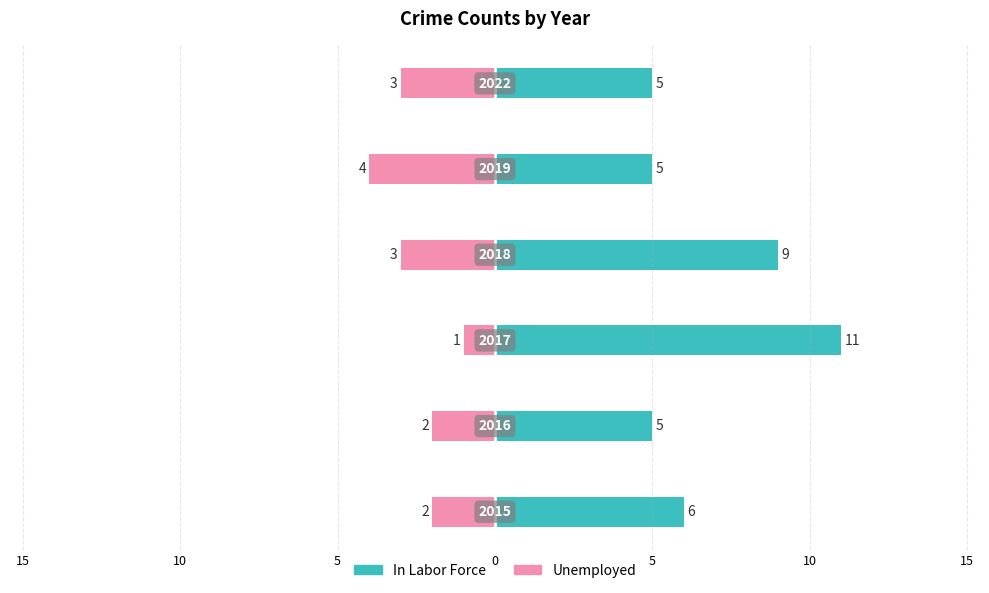

List the series in order of their peak value, lowest first.

Unemployed, In Labor Force